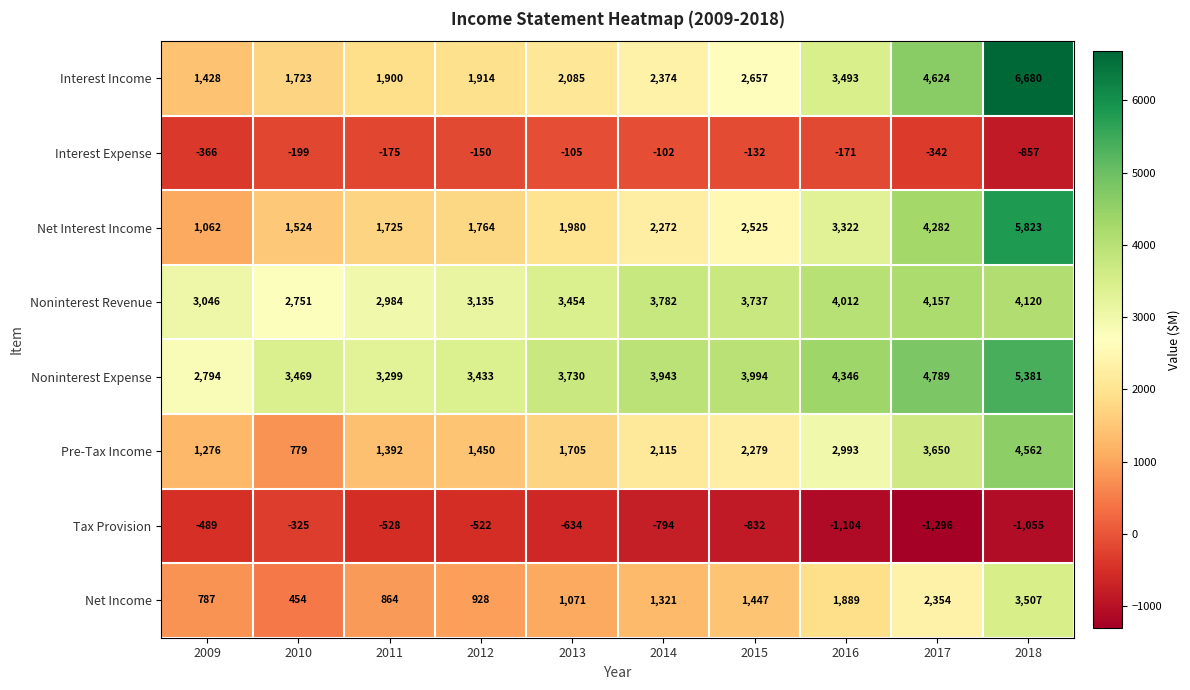

What is the minimum value shown in the chart?

-1296